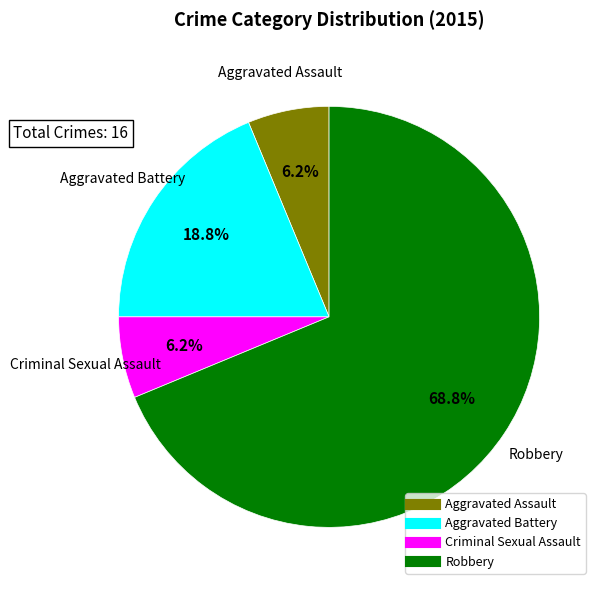

What is the total percentage of Aggravated Assault and Aggravated Battery?

25.0%